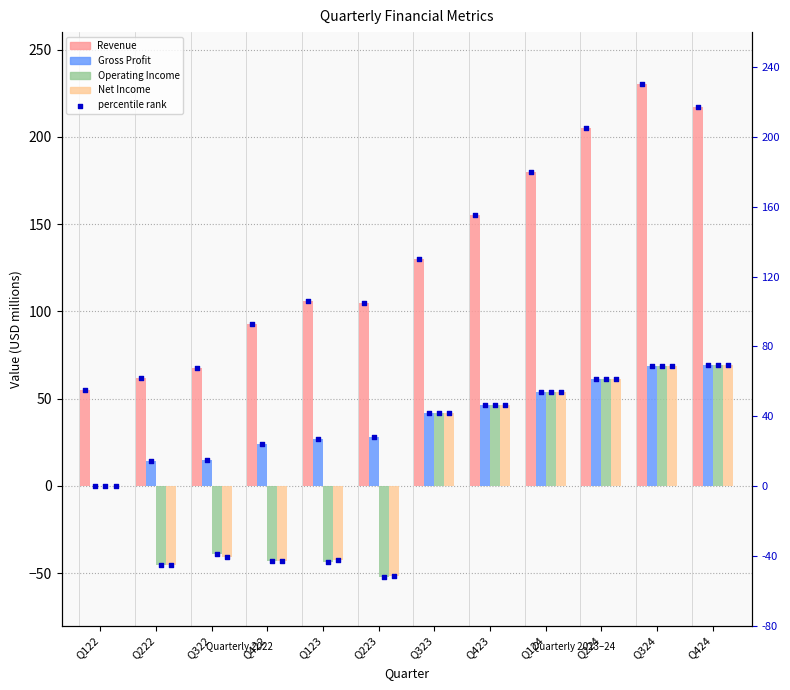

What are all the series names shown in the legend?

Revenue, Gross Profit, Operating Income, Net Income